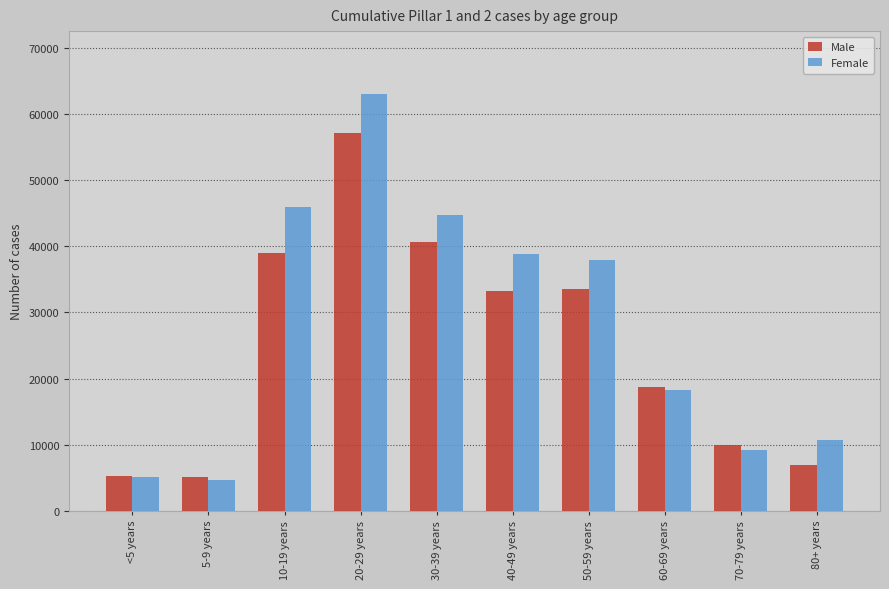

The value of Male at 60-69 years is 18754. True or false?

True